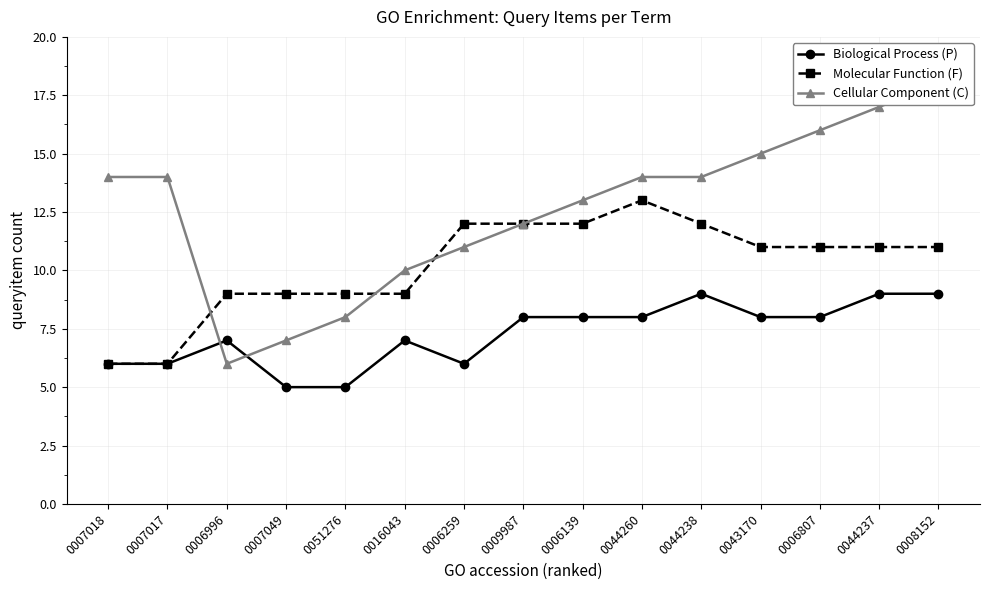

The value of Biological Process (P) at 0007018 is 6. True or false?

True